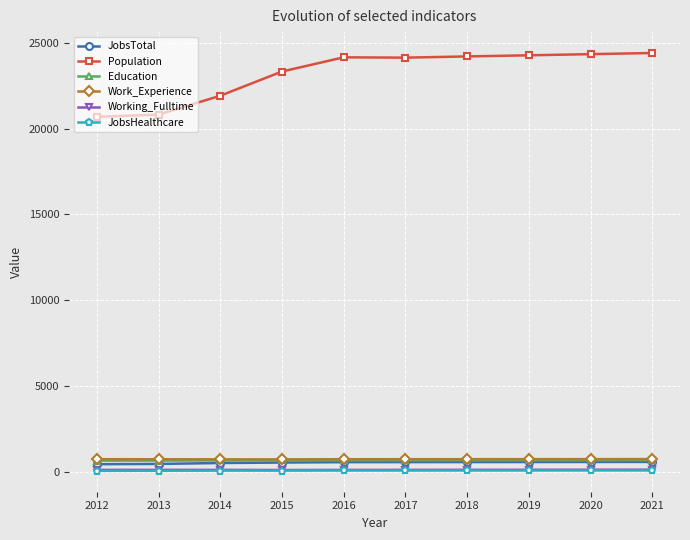

True or false: JobsHealthcare and Population cross at least once.

False